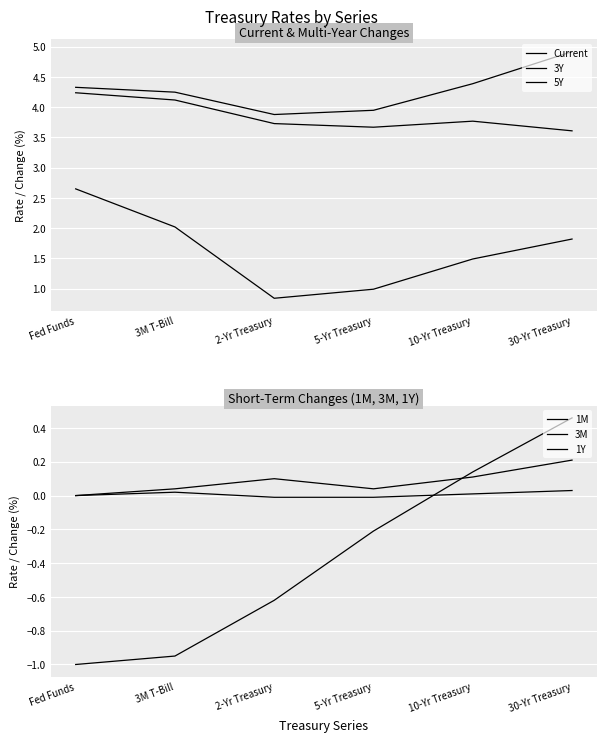

The Current series shows 3.9 at 2-Yr Treasury. True or false?

True